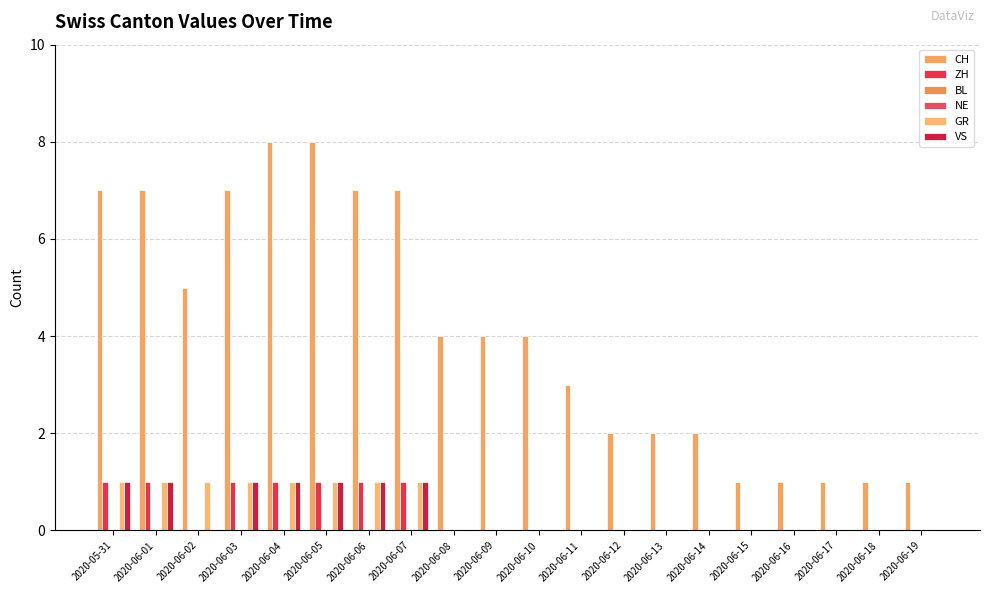

Reading right to left, what are all the values shown in this chart?

CH: 1	1	1	1	1	2	2	2	3	4	4	4	7	7	8	8	7	5	7	7
ZH: 0	0	0	0	0	0	0	0	0	0	0	0	1	1	1	1	1	0	1	1
BL: 0	0	0	0	0	0	0	0	0	0	0	0	0	0	0	0	0	0	0	0
NE: 0	0	0	0	0	0	0	0	0	0	0	0	0	0	0	0	0	0	0	0
GR: 0	0	0	0	0	0	0	0	0	0	0	0	1	1	1	1	1	1	1	1
VS: 0	0	0	0	0	0	0	0	0	0	0	0	1	1	1	1	1	0	1	1